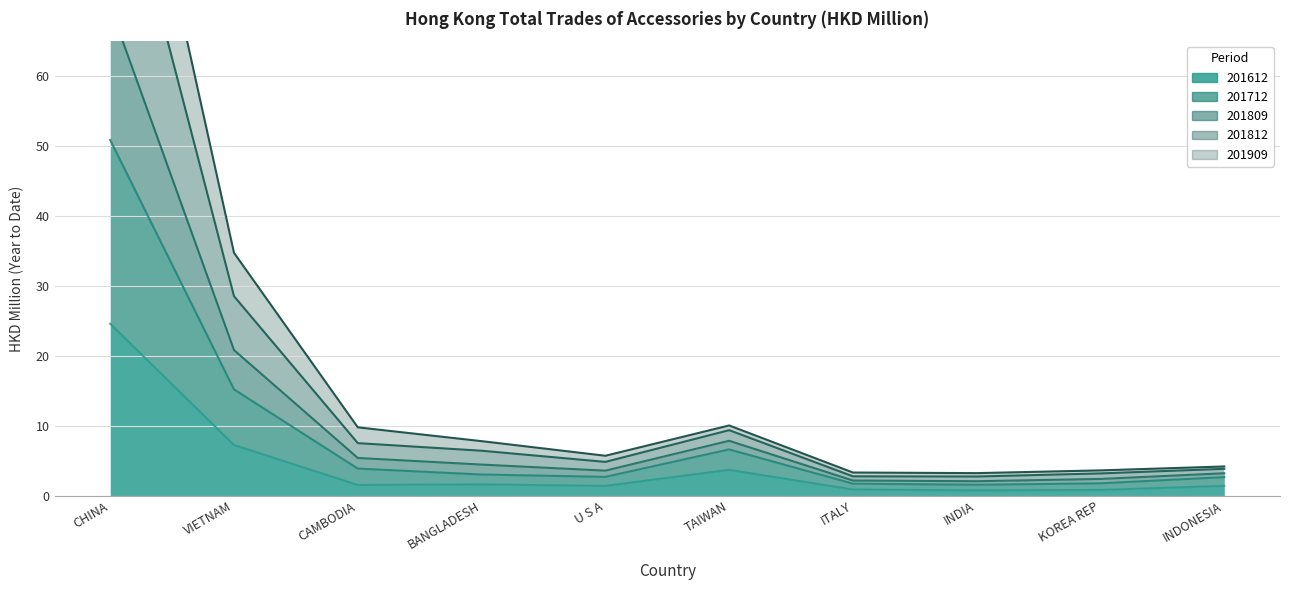

Reading right to left, transcribe all the data shown in this chart.

201612: INDONESIA=1.4	KOREA REP=0.8	INDIA=0.7	ITALY=0.9	TAIWAN=3.7	U S A=1.4	BANGLADESH=1.6	CAMBODIA=1.5	VIETNAM=7.2	CHINA=24.6
201712: INDONESIA=3.2	KOREA REP=2.4	INDIA=2.1	ITALY=2.2	TAIWAN=7.8	U S A=3.6	BANGLADESH=4.4	CAMBODIA=5.4	VIETNAM=20.8	CHINA=69.9
201809: INDONESIA=4.2	KOREA REP=3.6	INDIA=3.2	ITALY=3.3	TAIWAN=10.0	U S A=5.7	BANGLADESH=7.8	CAMBODIA=9.8	VIETNAM=34.7	CHINA=114.8
201812: INDONESIA=3.8	KOREA REP=3.2	INDIA=2.7	ITALY=2.8	TAIWAN=9.4	U S A=4.8	BANGLADESH=6.4	CAMBODIA=7.5	VIETNAM=28.5	CHINA=96.6
201909: INDONESIA=2.6	KOREA REP=1.7	INDIA=1.5	ITALY=1.7	TAIWAN=6.6	U S A=2.7	BANGLADESH=3.0	CAMBODIA=3.9	VIETNAM=15.2	CHINA=50.9